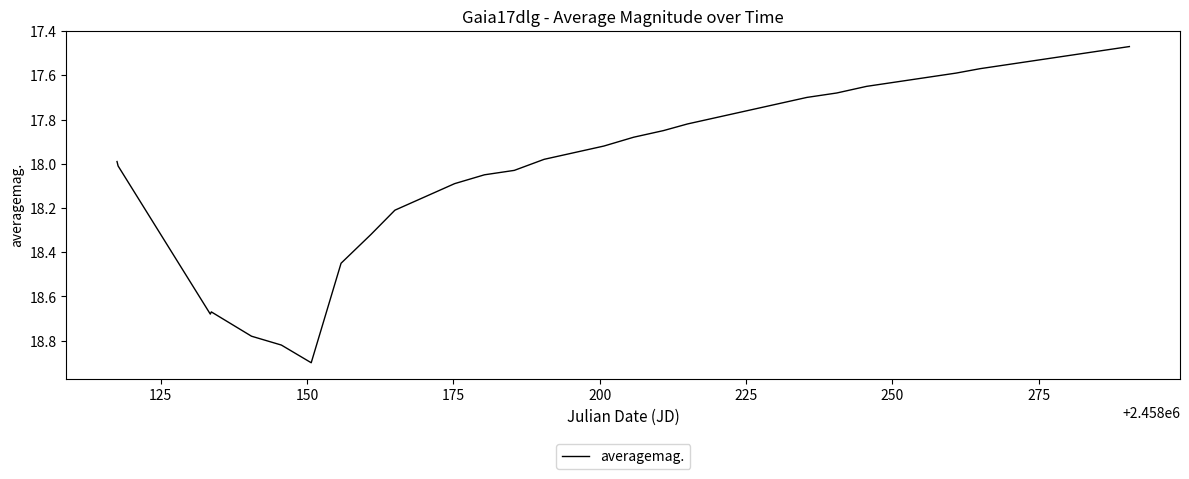

What is the maximum value shown in the chart?

18.9